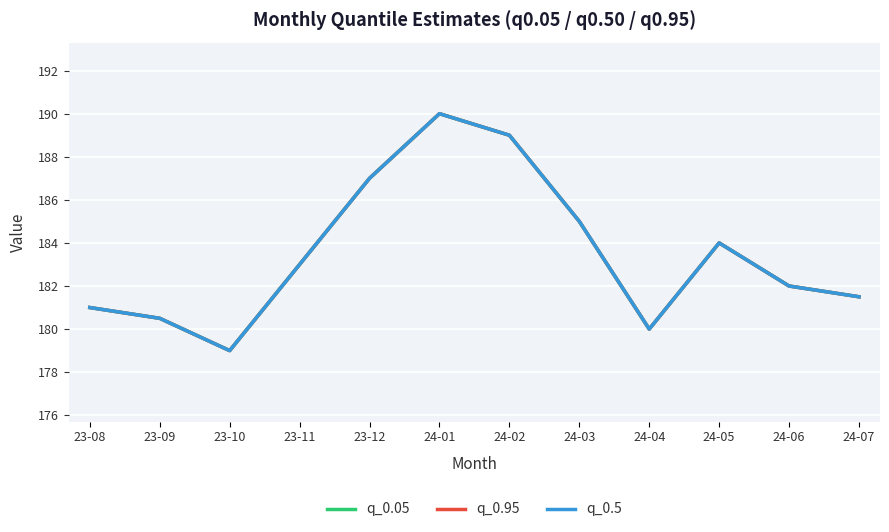

True or false: q_0.95 and q_0.5 intersect in this chart.

False